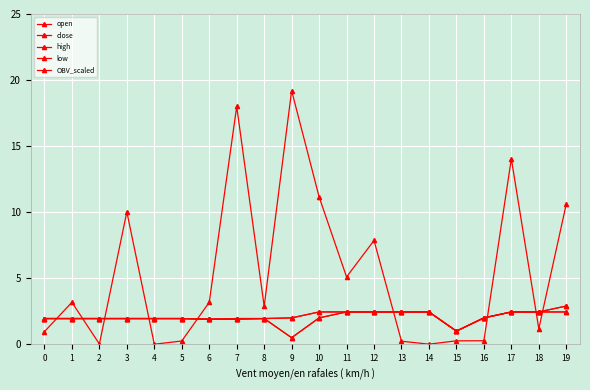

Does the chart have visible grid lines?

Yes